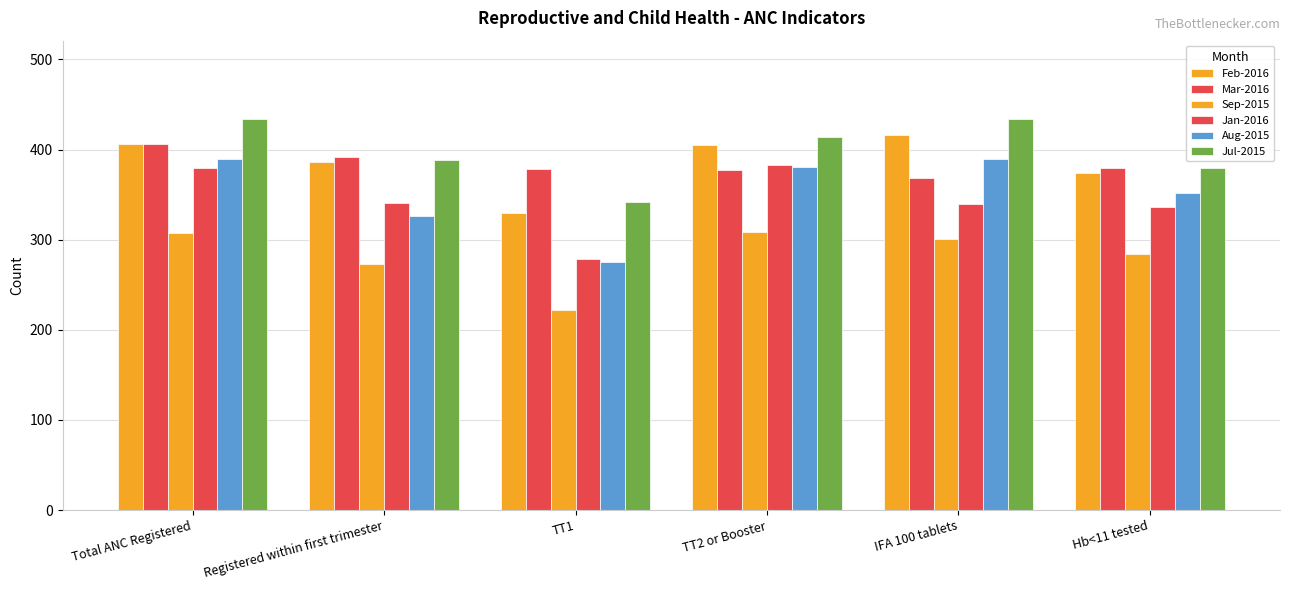

Reading left to right, transcribe all the data shown in this chart.

Feb-2016: Total ANC Registered=406	Registered within first trimester=386	TT1=330	TT2 or Booster=405	IFA 100 tablets=416	Hb<11 tested=374
Mar-2016: Total ANC Registered=406	Registered within first trimester=392	TT1=378	TT2 or Booster=377	IFA 100 tablets=368	Hb<11 tested=380
Sep-2015: Total ANC Registered=307	Registered within first trimester=273	TT1=222	TT2 or Booster=309	IFA 100 tablets=301	Hb<11 tested=284
Jan-2016: Total ANC Registered=379	Registered within first trimester=341	TT1=278	TT2 or Booster=383	IFA 100 tablets=340	Hb<11 tested=336
Aug-2015: Total ANC Registered=389	Registered within first trimester=326	TT1=275	TT2 or Booster=381	IFA 100 tablets=389	Hb<11 tested=352
Jul-2015: Total ANC Registered=434	Registered within first trimester=388	TT1=342	TT2 or Booster=414	IFA 100 tablets=434	Hb<11 tested=380